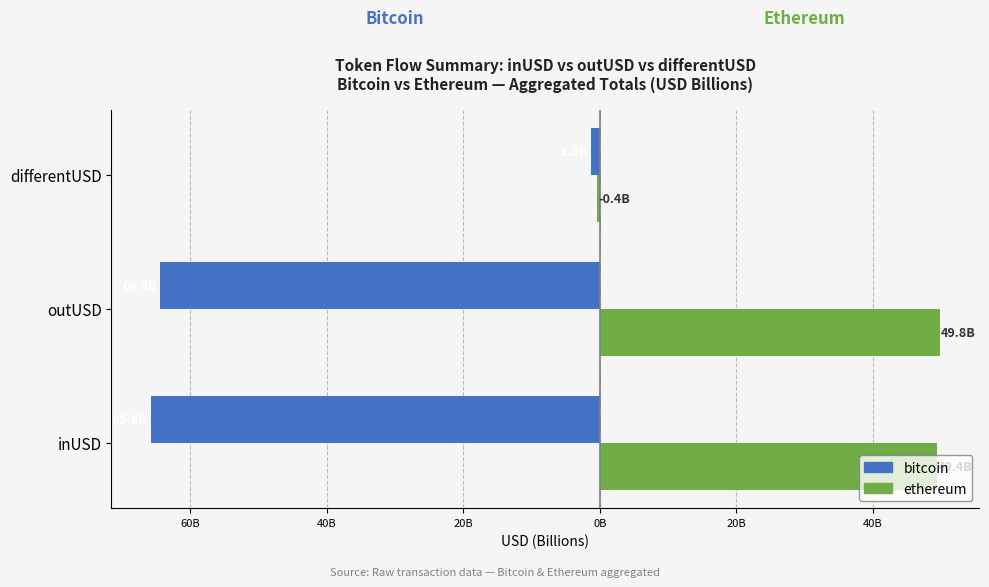

What are all the series names shown in the legend?

bitcoin, ethereum